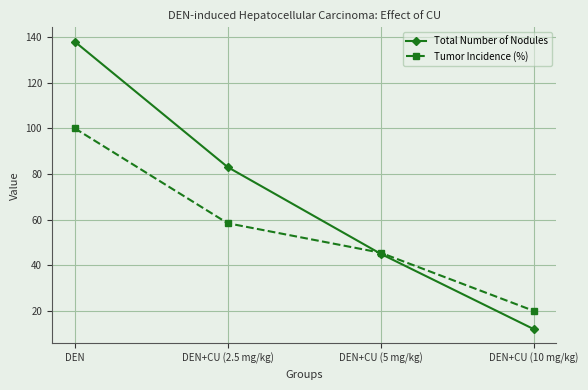

How many lines are shown in the chart?

2